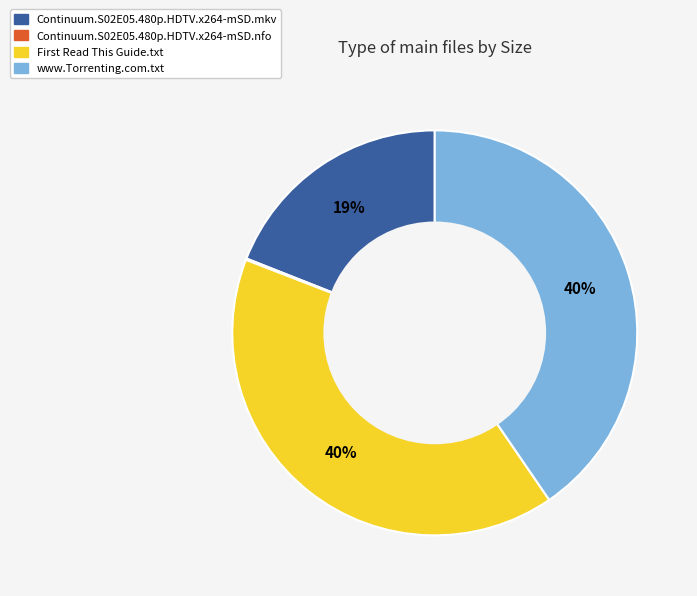

To the nearest percent, what portion does Continuum.S02E05.480p.HDTV.x264-mSD.mkv represent?

19%